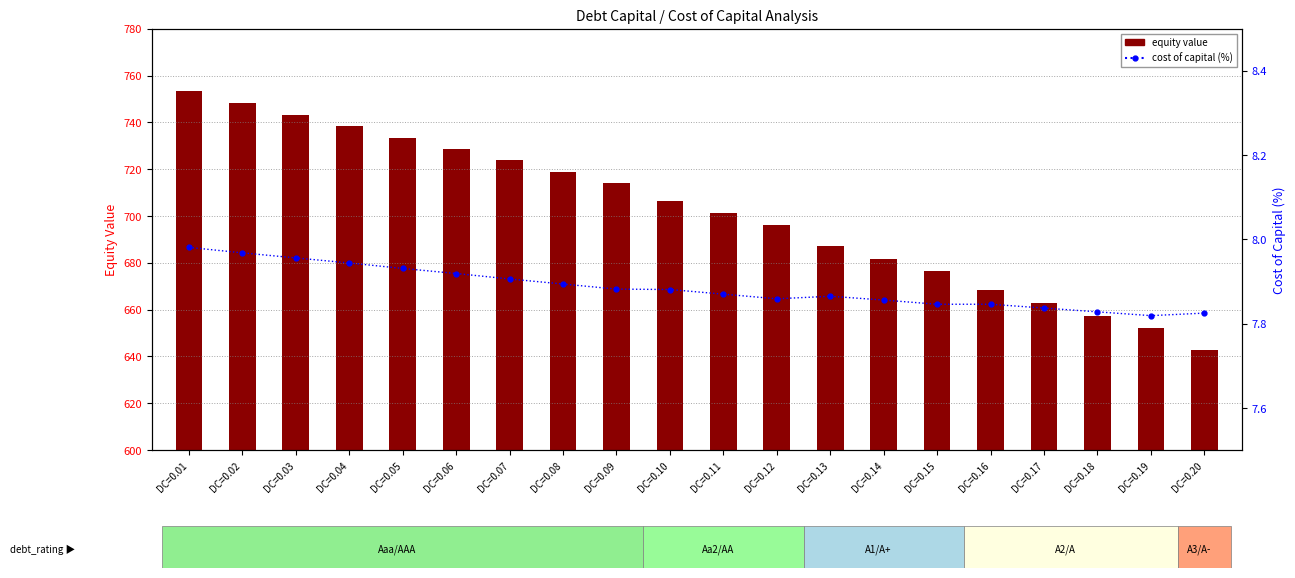

Reading right to left, what are all the values shown in this chart?

equity value: 642.6	652.0	657.5	663.0	668.5	676.3	681.6	687.0	696.3	701.4	706.4	714.1	718.9	723.7	728.6	733.5	738.4	743.3	748.2	753.2
cost of capital (%): 7.8	7.8	7.8	7.8	7.8	7.8	7.9	7.9	7.9	7.9	7.9	7.9	7.9	7.9	7.9	7.9	7.9	8.0	8.0	8.0